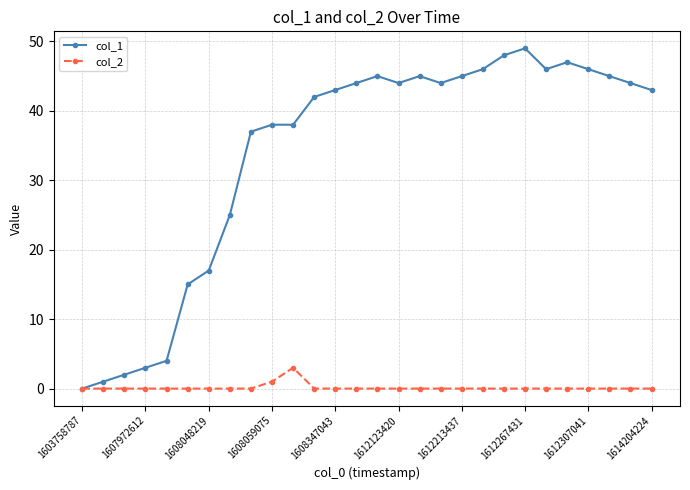

List the series in order of their peak value, lowest first.

col_2, col_1